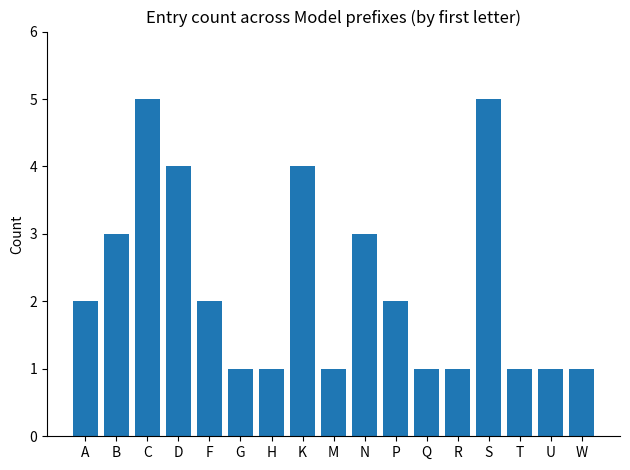

Count the values in the range 1 to 3.

13